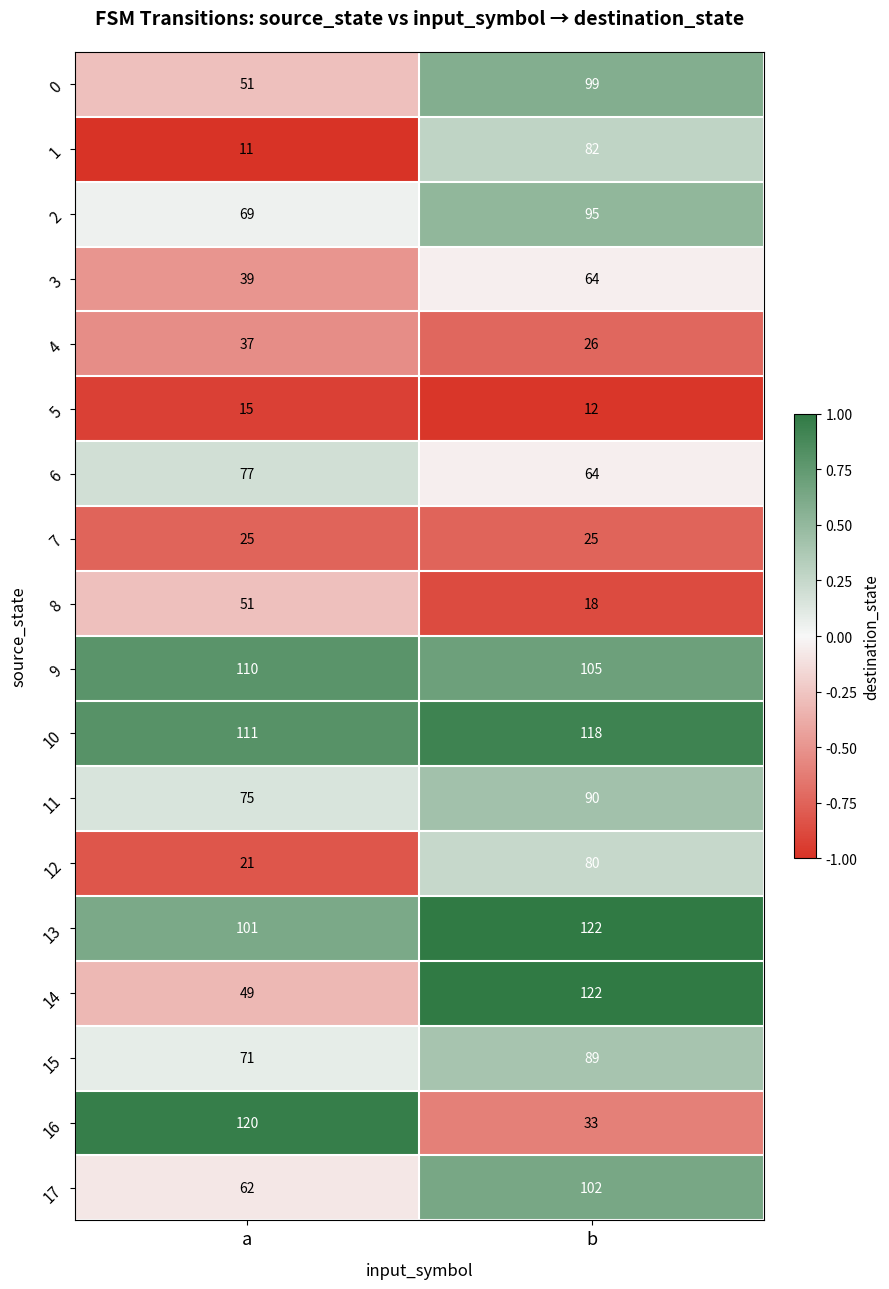

Which series has the largest total across all categories?

10